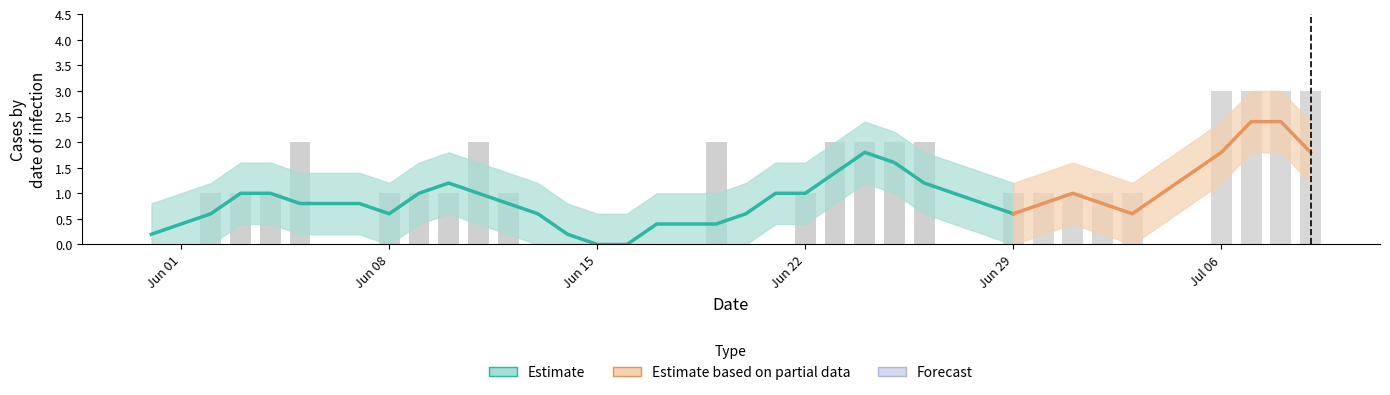

How many data points in GE are above 1?

8